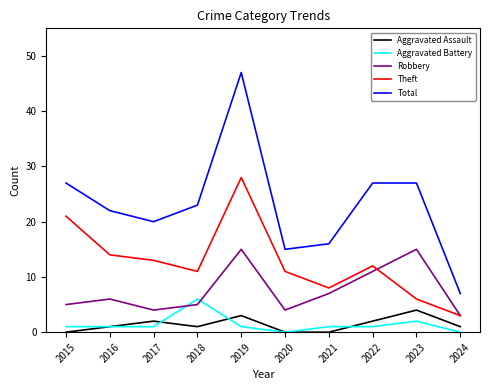

Is the value of Aggravated Battery at 2015 greater than the value of Robbery at 2015?

No